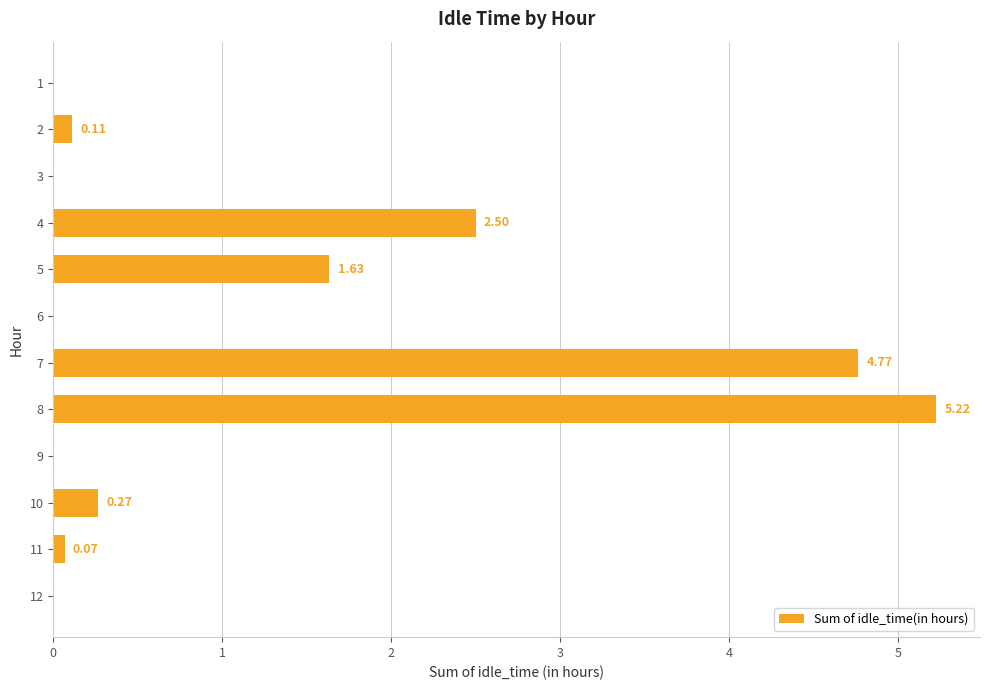

What is the sum of all values?

14.6